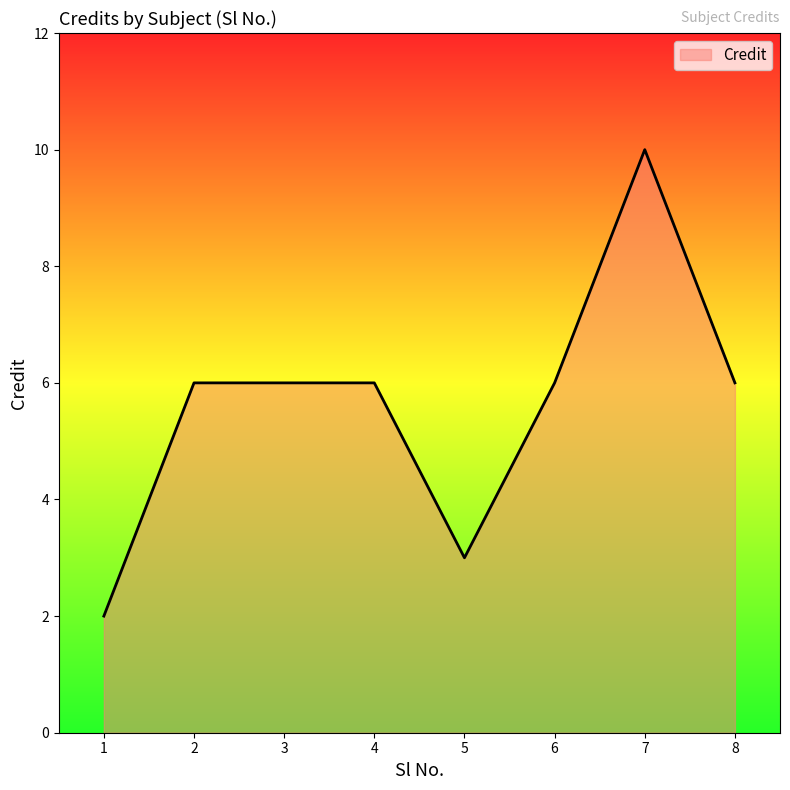

The chart shows a value of 10 at 7. True or false?

True